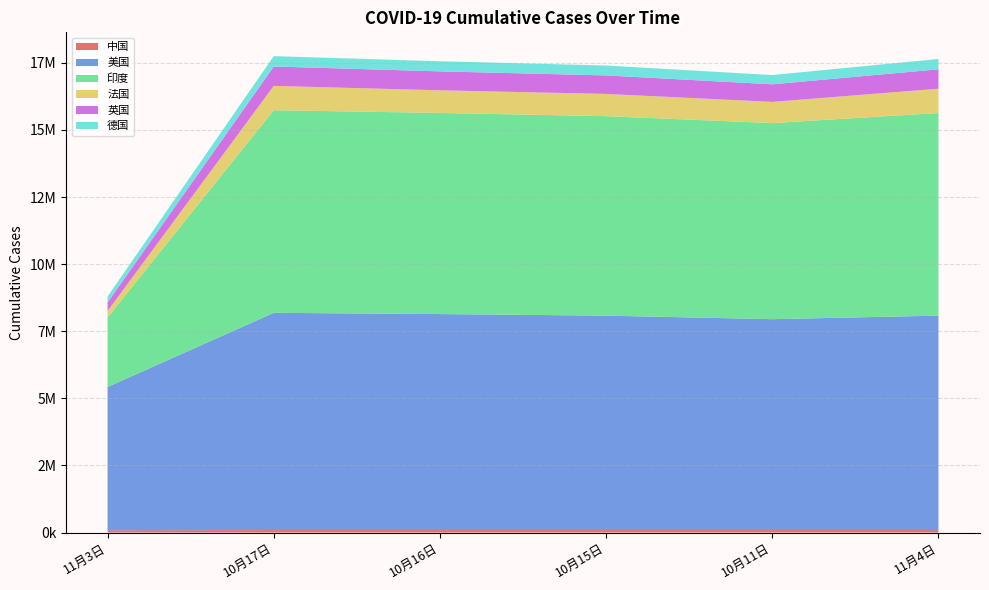

Reading left to right, what are all the values shown in this chart?

中国: 84940	91507	91490	91460	91399	91565
美国: 5337860	8094436	8048180	7989782	7858089	7989782
印度: 2589682	7550273	7494551	7432680	7307097	7550273
法国: 242651	905730	843439	828877	789371	905730
英国: 318521	722441	705171	689004	654704	722441
德国: 223005	385591	377068	368671	344487	385591